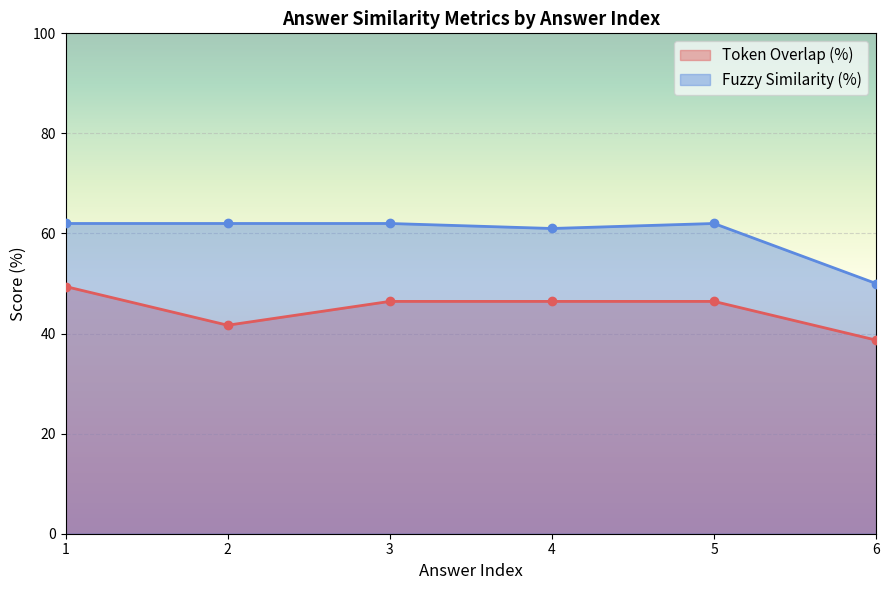

What is the sum of the Fuzzy Similarity (%) values at 1 and 5?

124.0